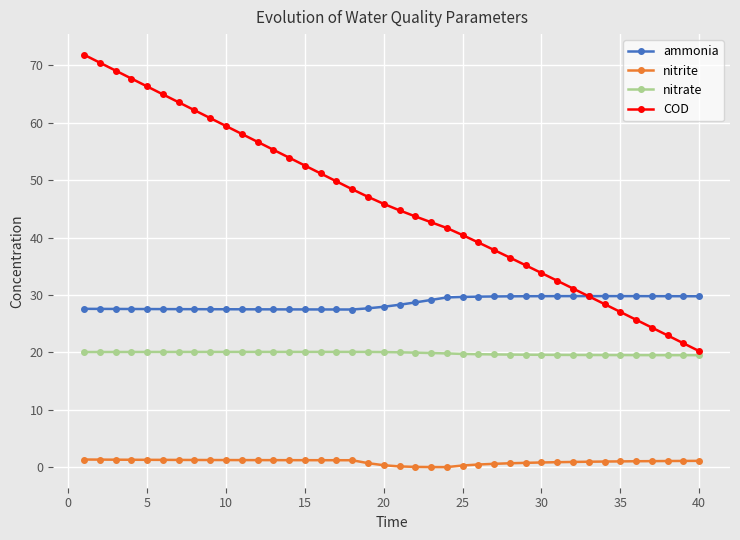

List the series in order of their peak value, highest first.

COD, ammonia, nitrate, nitrite